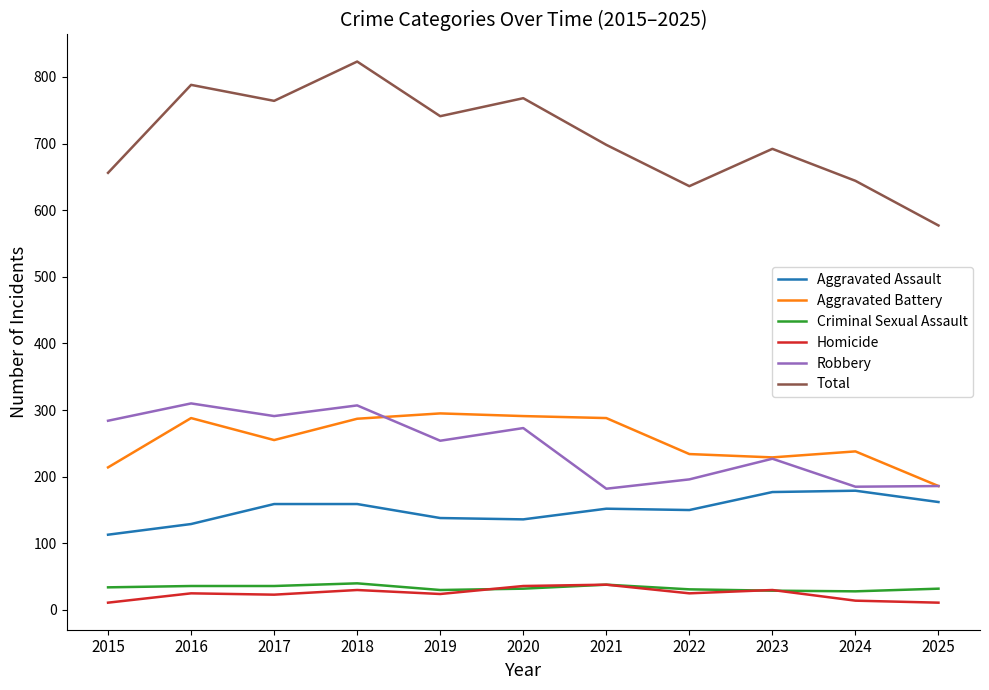

What is the spread (max minus min) of values at 2024?

630